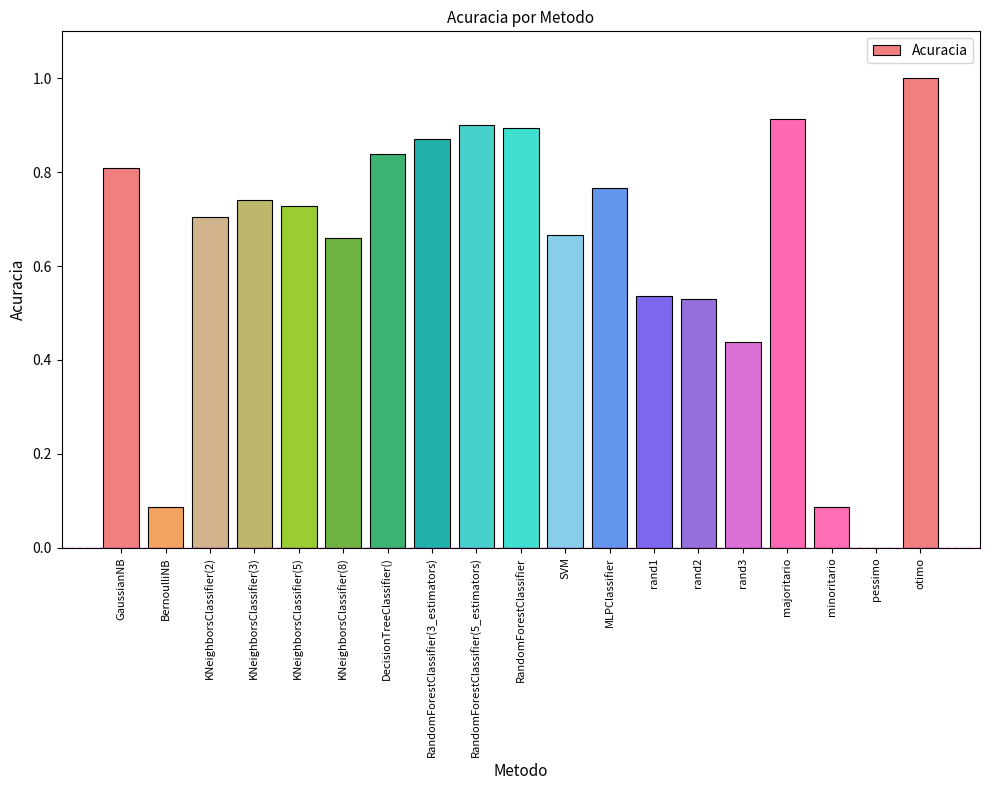

True or false: the data shows 0.4 at SVM.

False